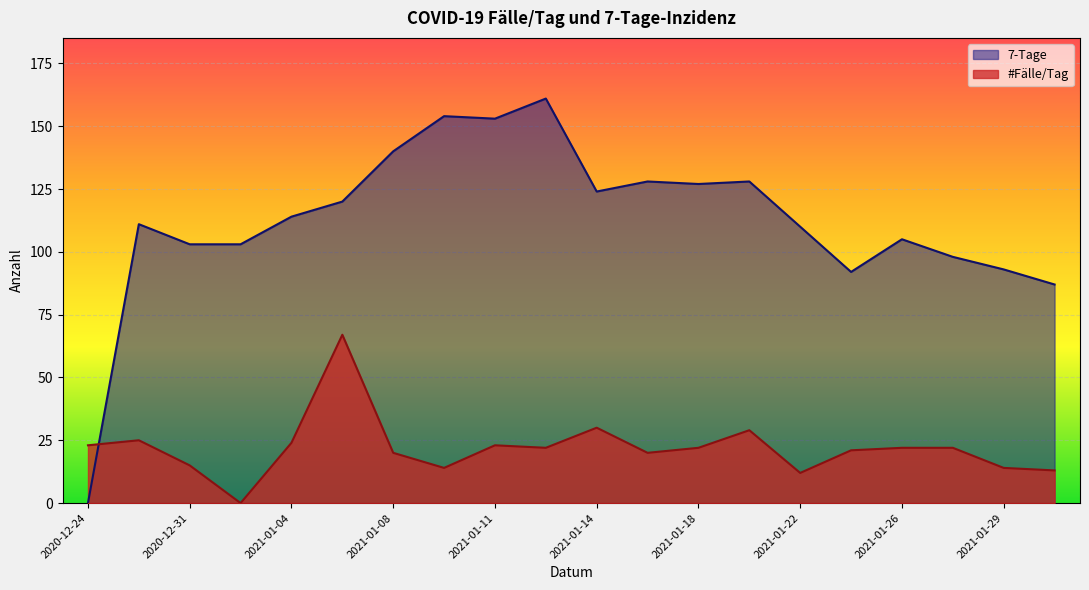

In #Fälle/Tag, how many points are higher than both neighbors (excluding endpoints)?

5